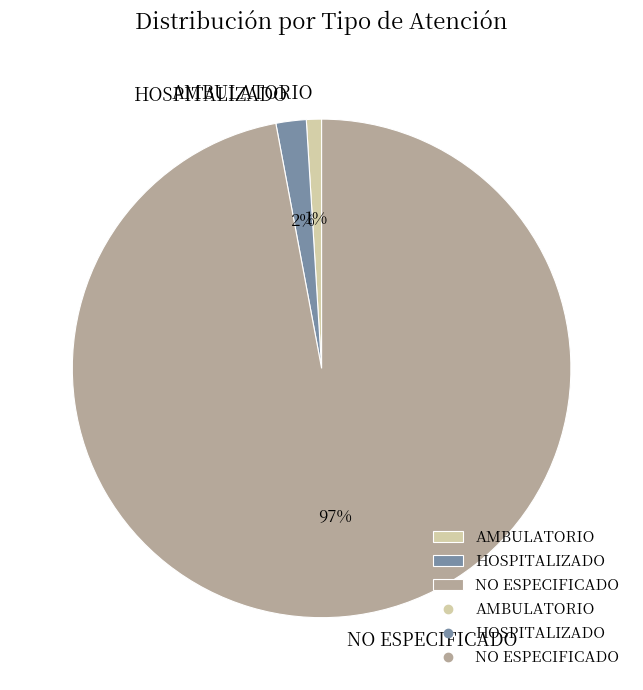

True or false: HOSPITALIZADO accounts for 2% of the total.

True